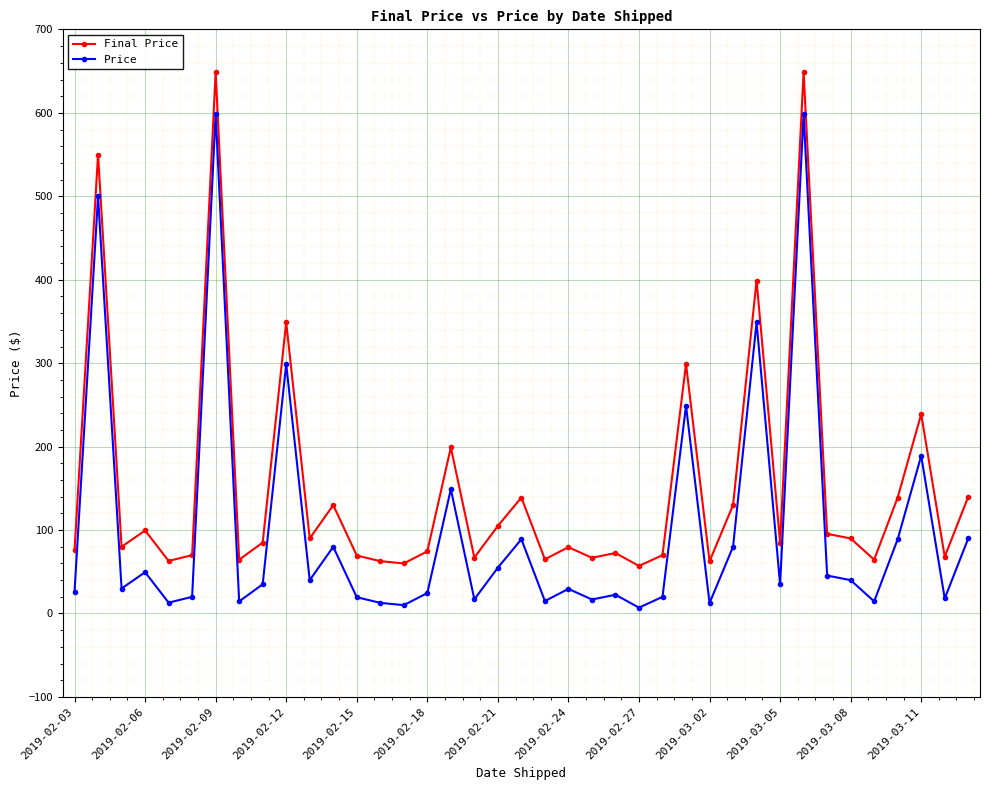

True or false: Price and Final Price intersect in this chart.

False